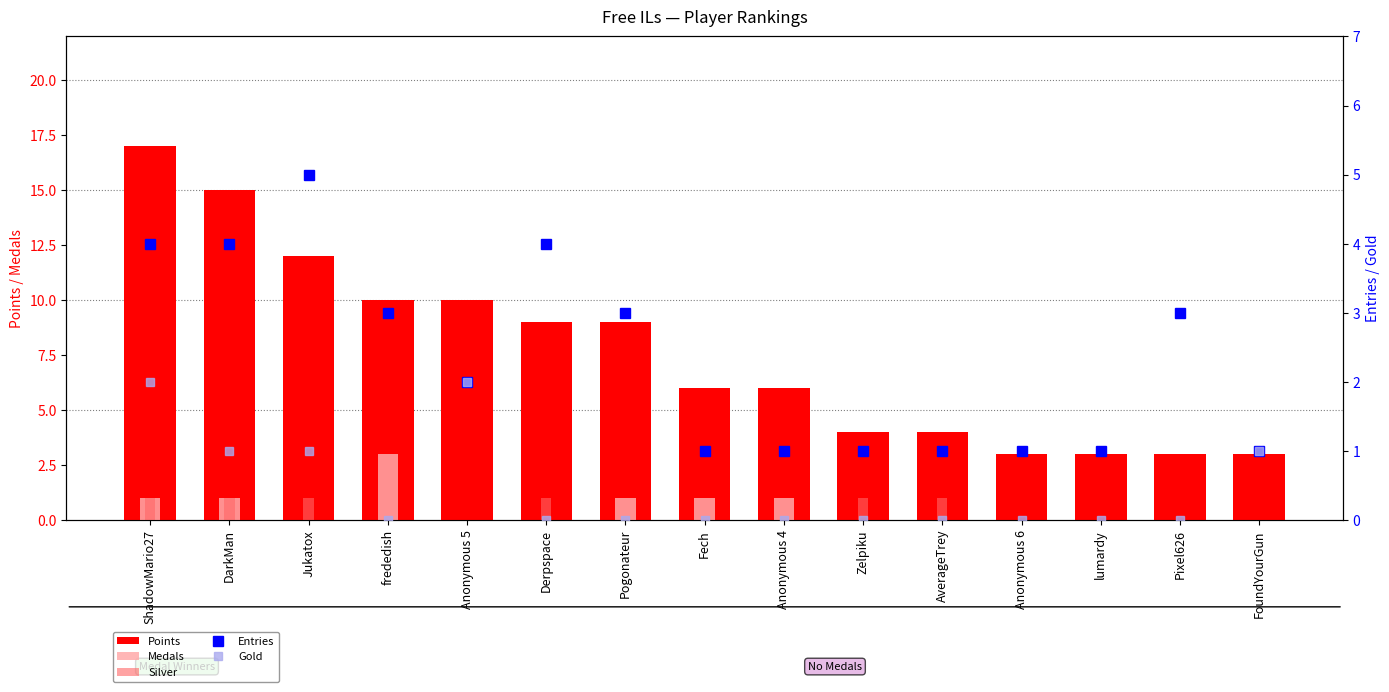

What are all the series names shown in the legend?

Points, Medals, Silver, Entries, Gold